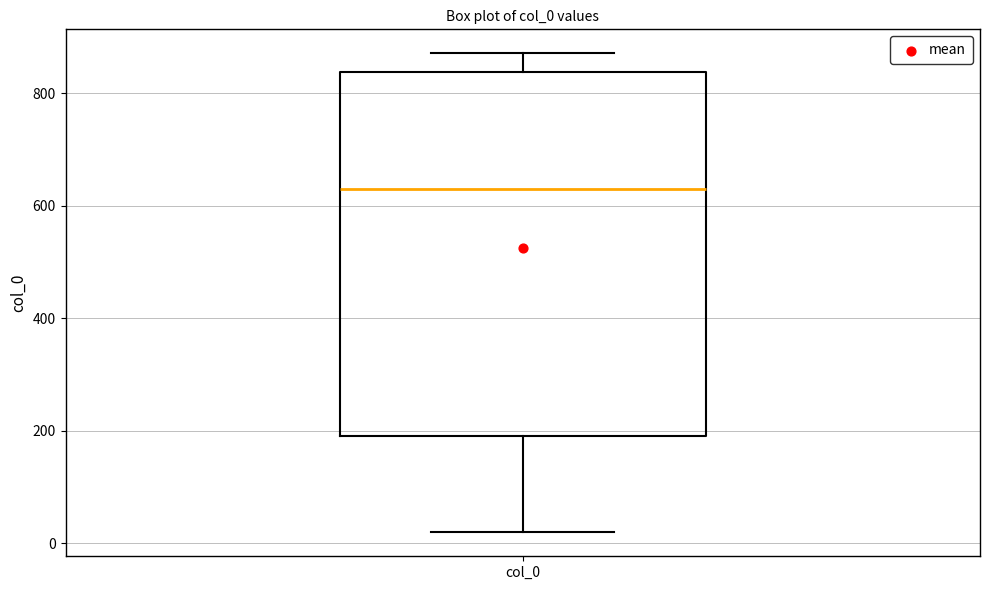

Where does the median line of the box for col_0 sit on the y-axis? The values are not printed on the chart, so give them approximately, as read against the axis.

640